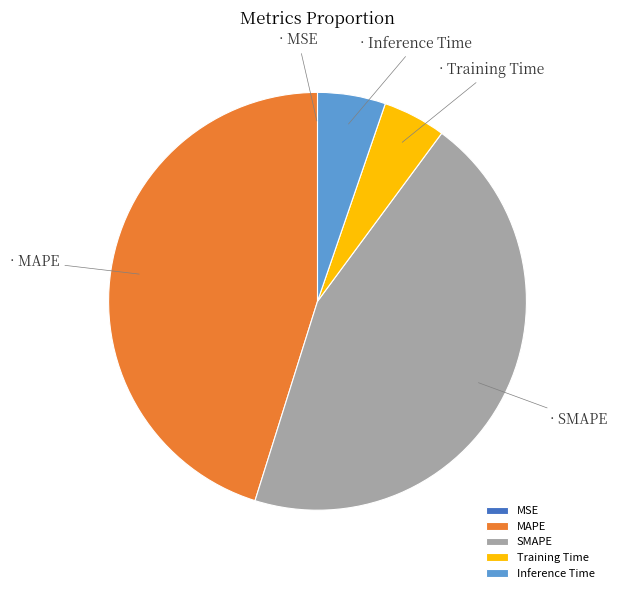

The Training Time slice represents 5% of the pie. True or false?

True